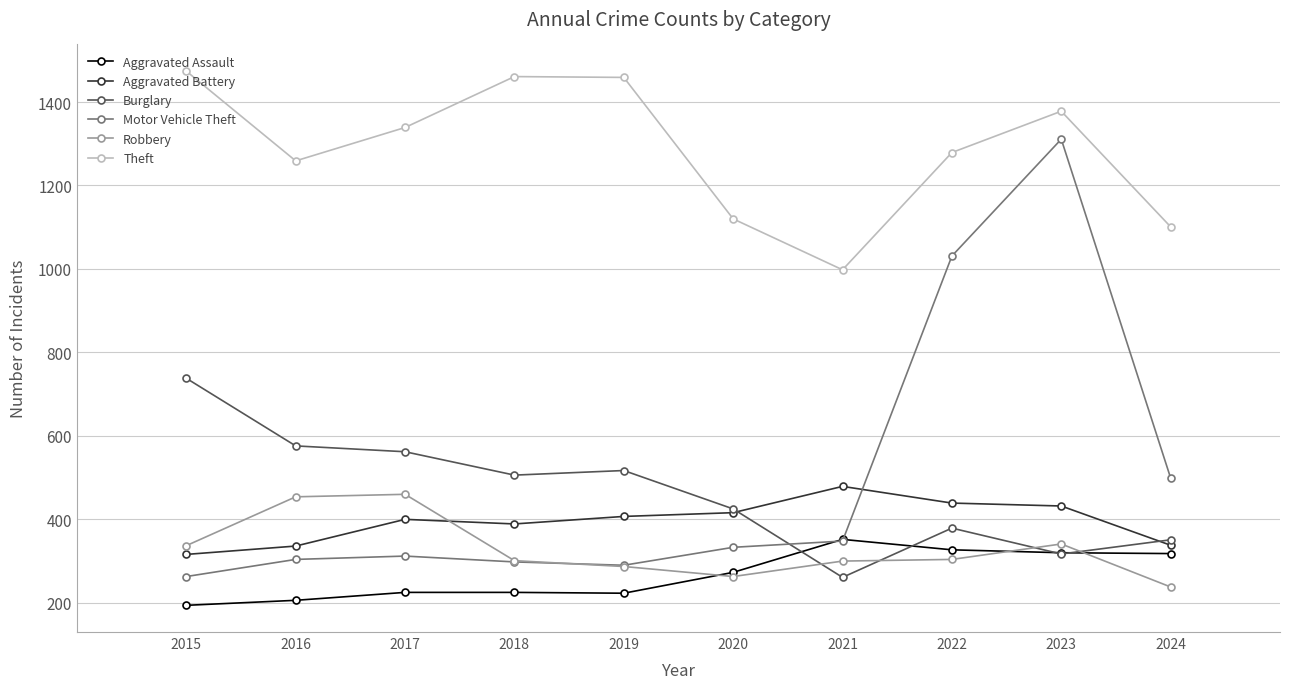

At which label does Aggravated Assault reach its peak?

2021